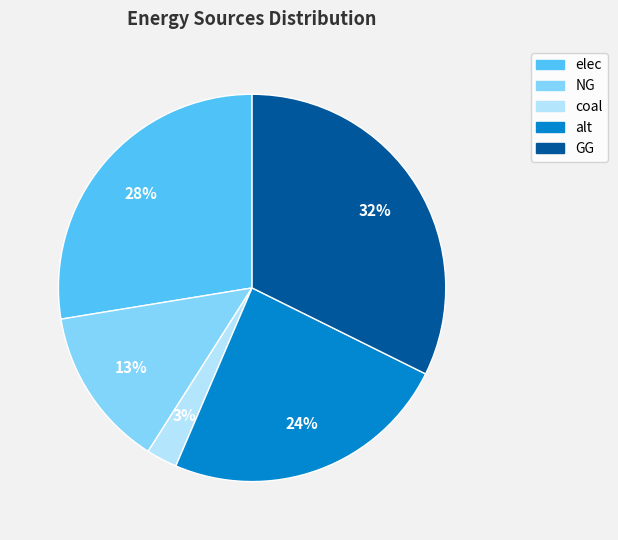

How many slices are in this pie chart?

5